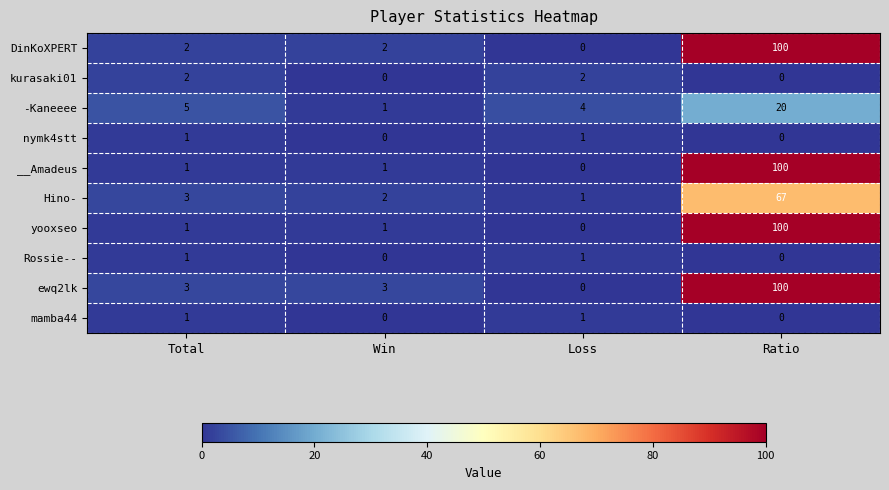

Which series has the largest total across all categories?

ewq2lk